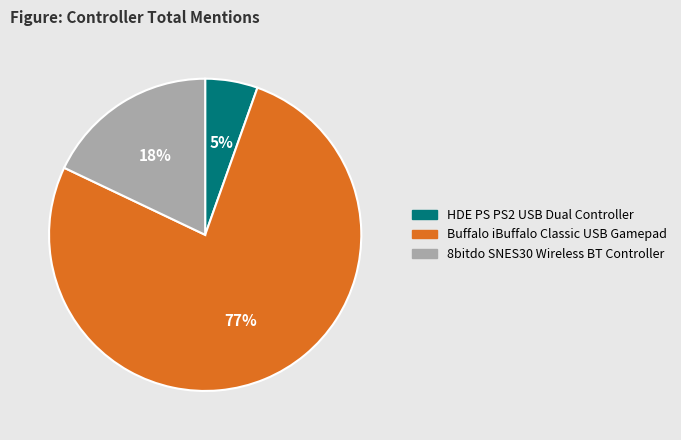

Approximately how many times larger is the value at HDE PS PS2 USB Dual Controller compared to Buffalo iBuffalo Classic USB Gamepad?

0.1